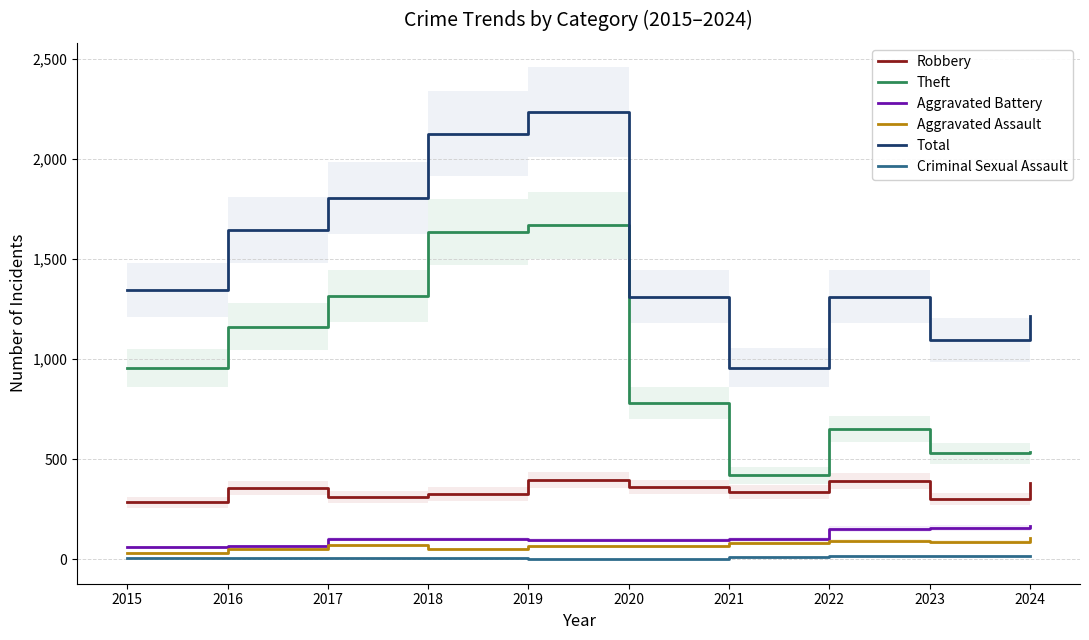

Read the Theft value at 2019.

1668